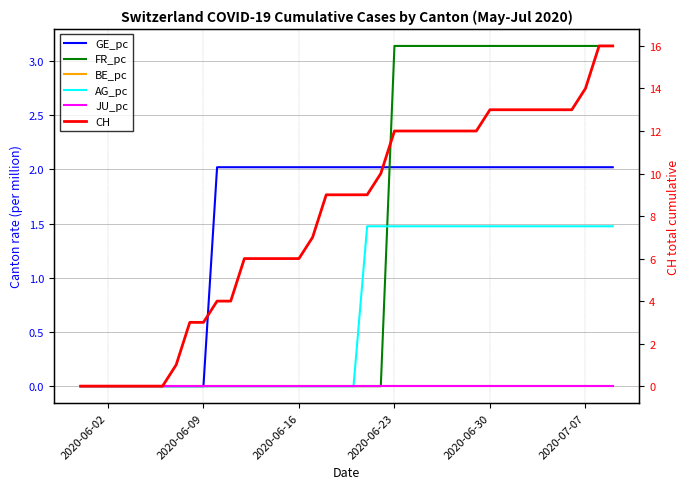

How many AG_pc values are between 0 and 1?

21